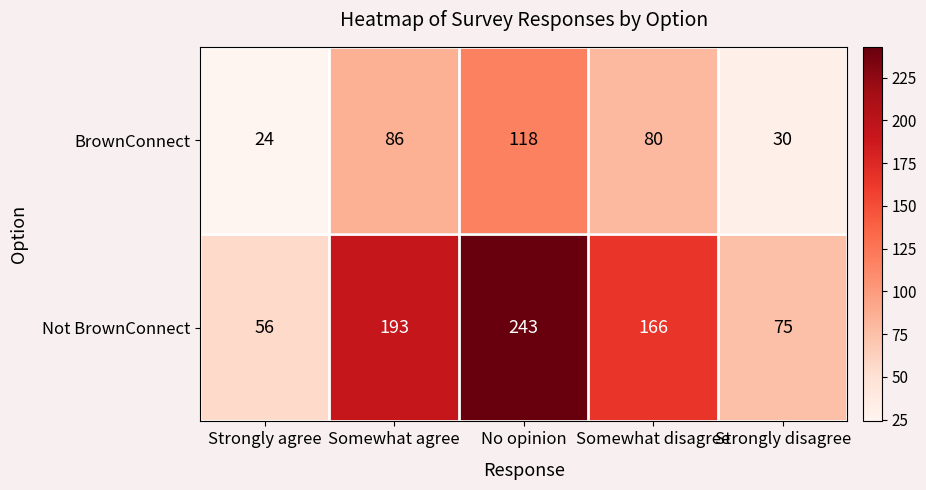

Which series changed the most between Strongly agree and Strongly disagree?

Not BrownConnect